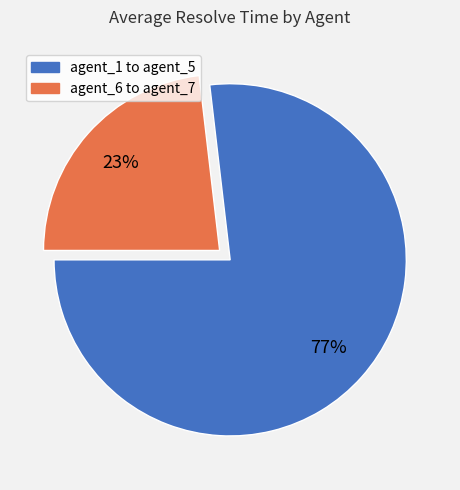

To the nearest percent, what is the average slice percentage?

50%